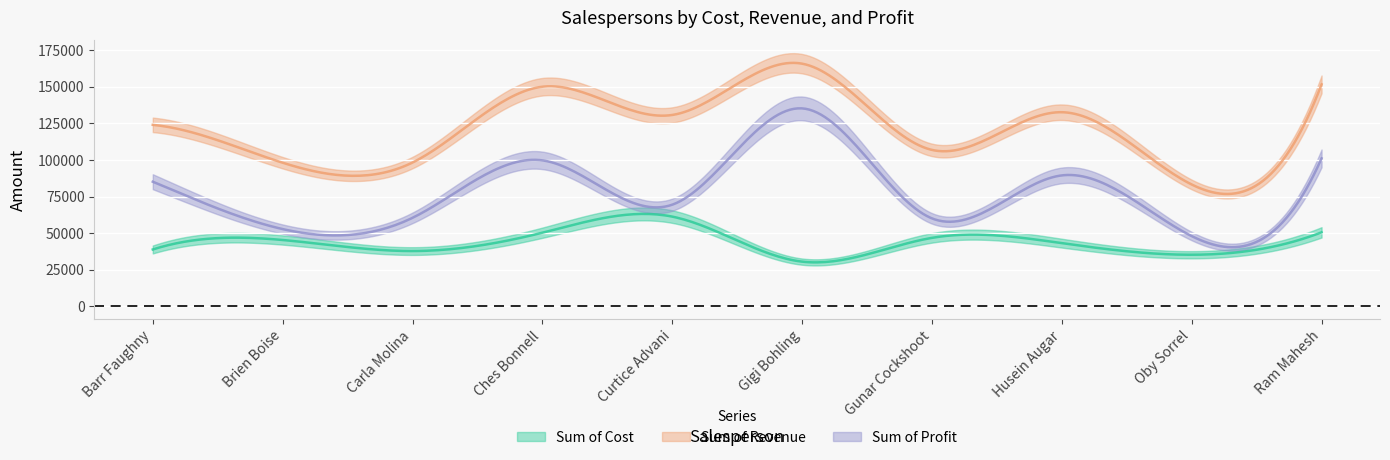

Which series changed the most between Curtice Advani and Gunar Cockshoot?

Sum of Revenue